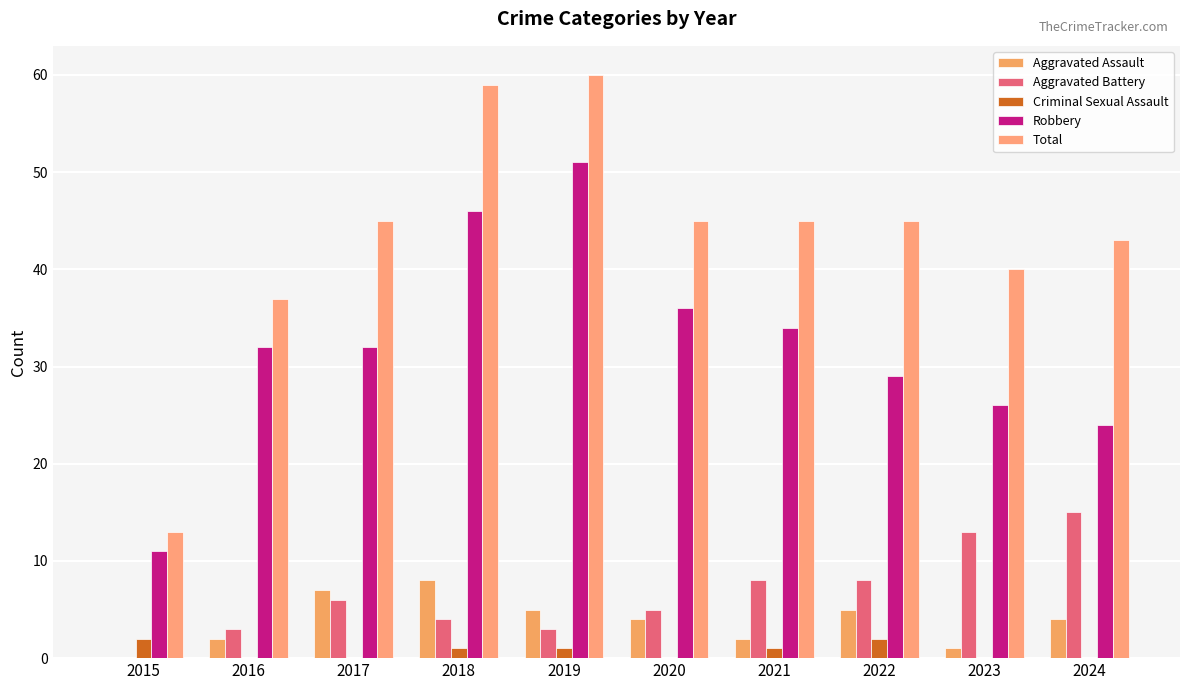

Between 2018 and 2022, which series saw the biggest shift?

Robbery